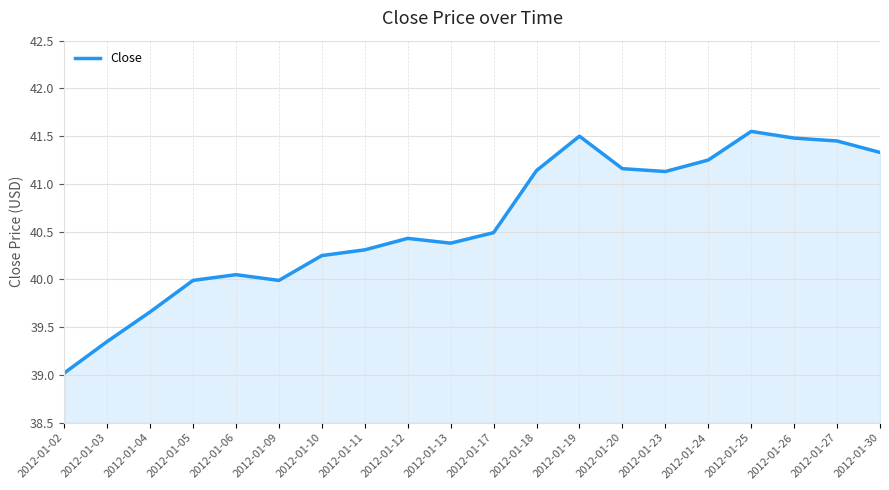

Read the value at 2012-01-23.

41.1